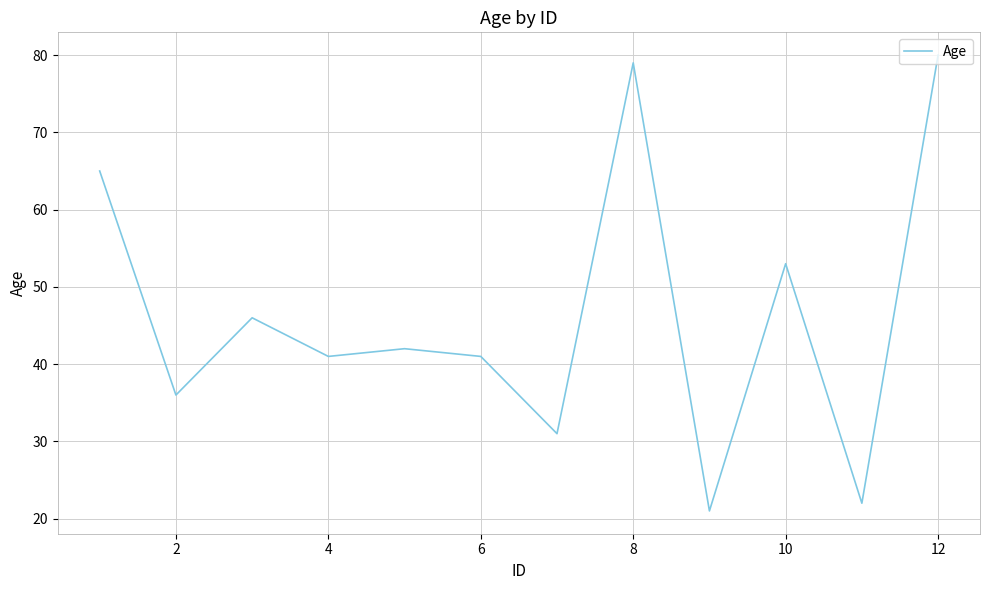

What is the smallest value displayed?

21